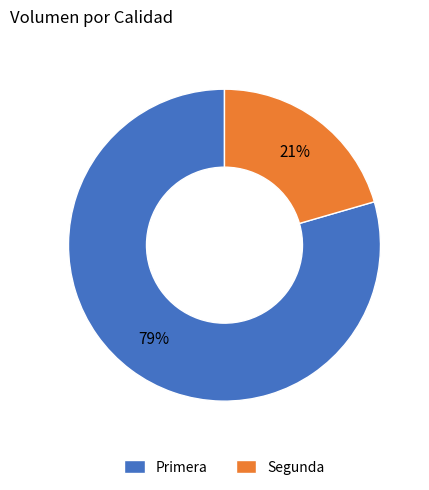

Count the number of slices in the pie.

2